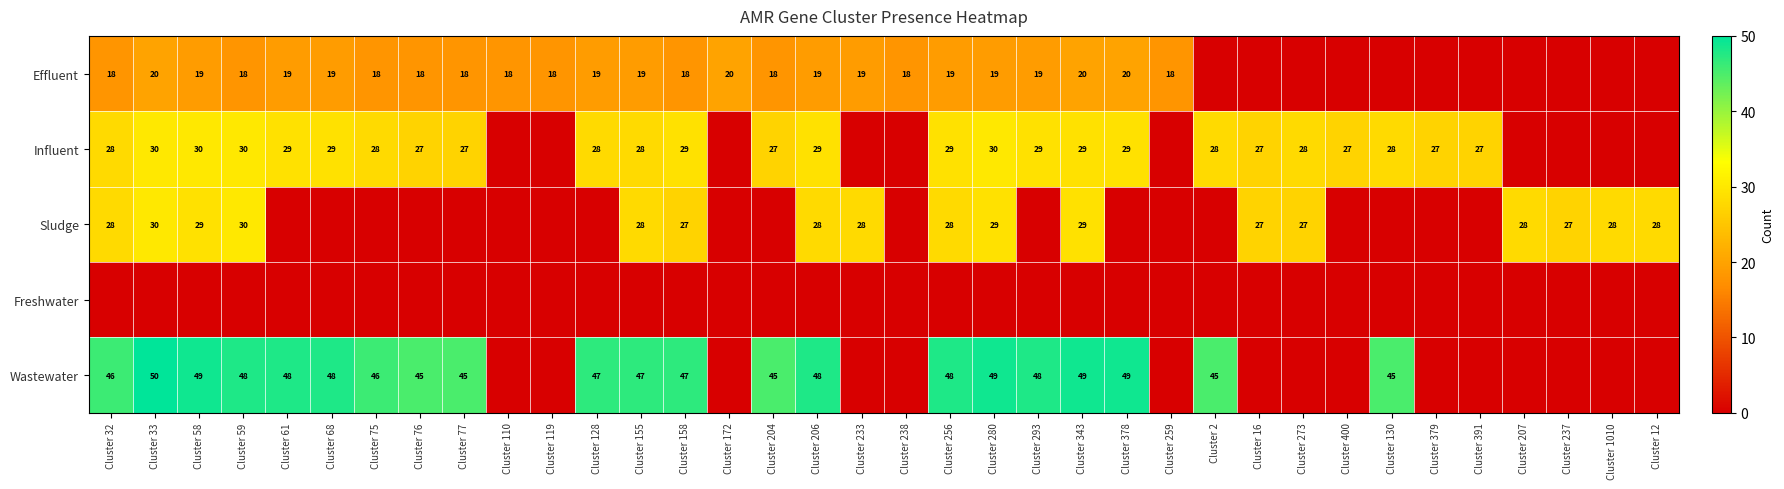

Is it true that Sludge equals 43 at Cluster 206?

False